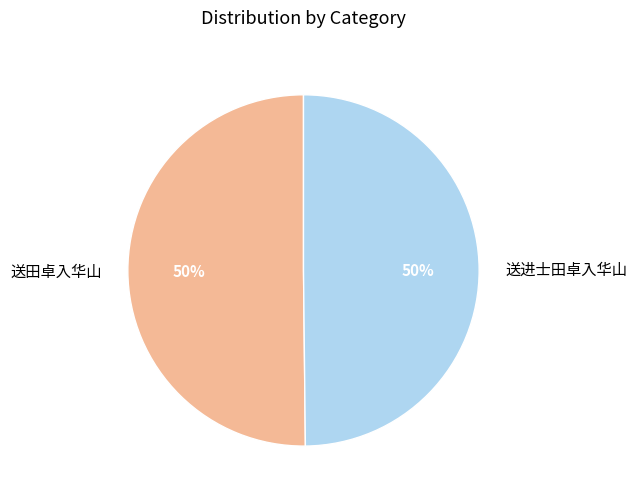

How many segments does this pie chart have?

2